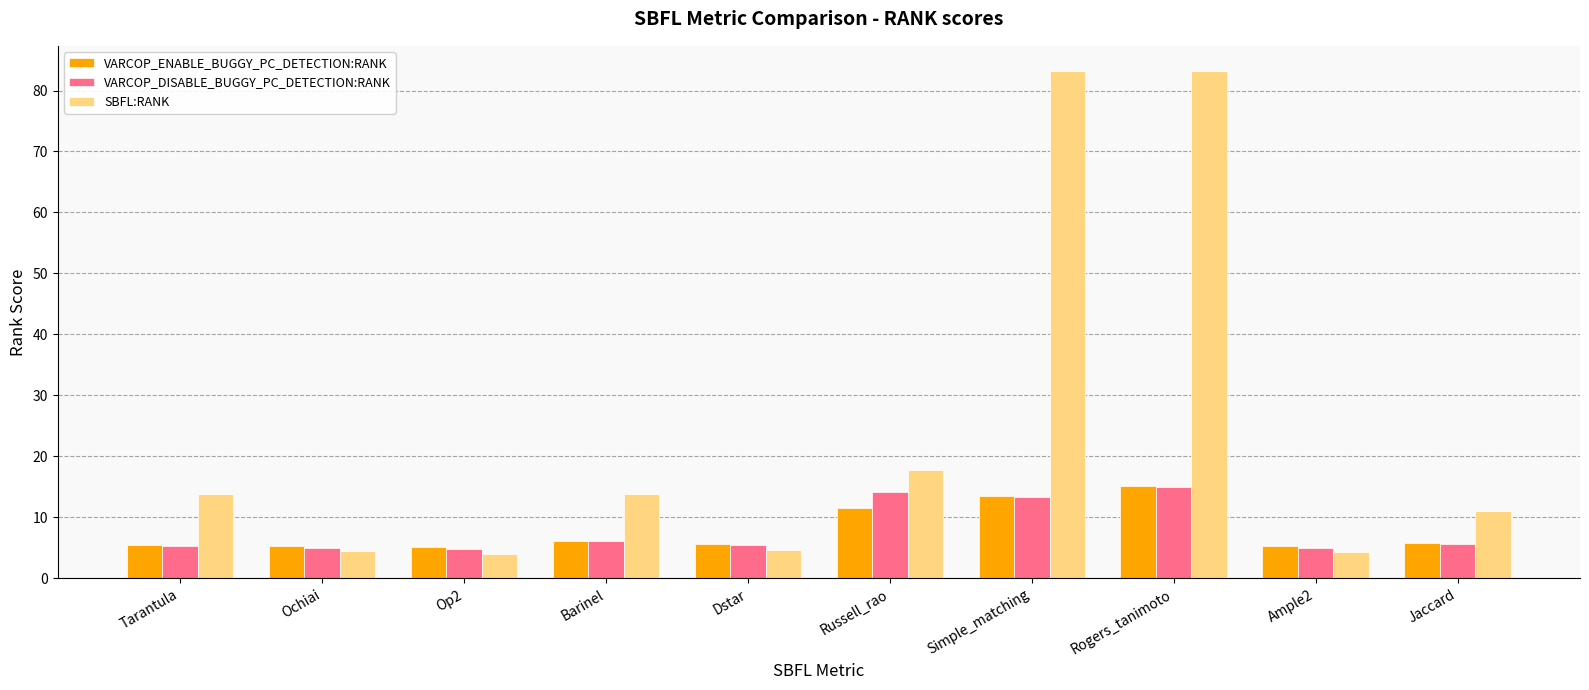

What is the total value across all series at Barinel?

26.1